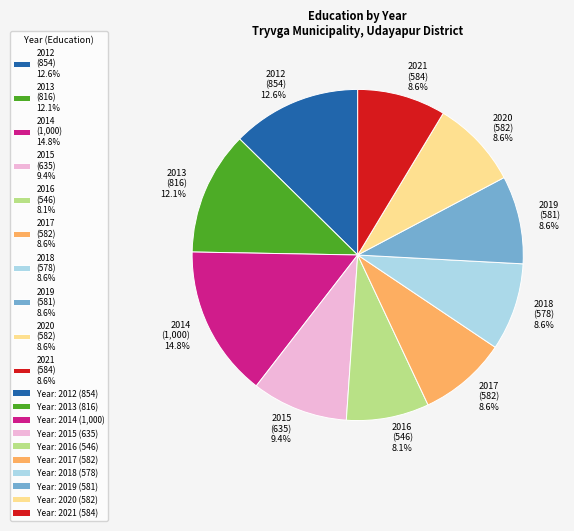

What percentage is NOT represented by 2014?

85.2%